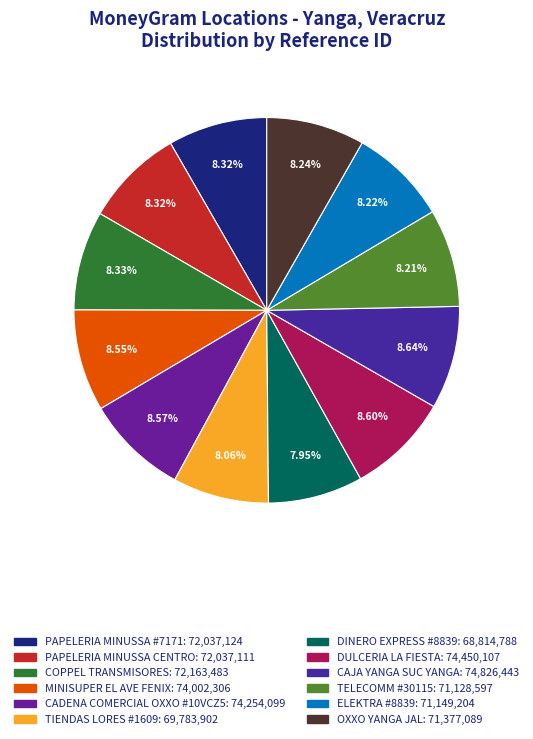

Is there a majority slice in this chart?

No